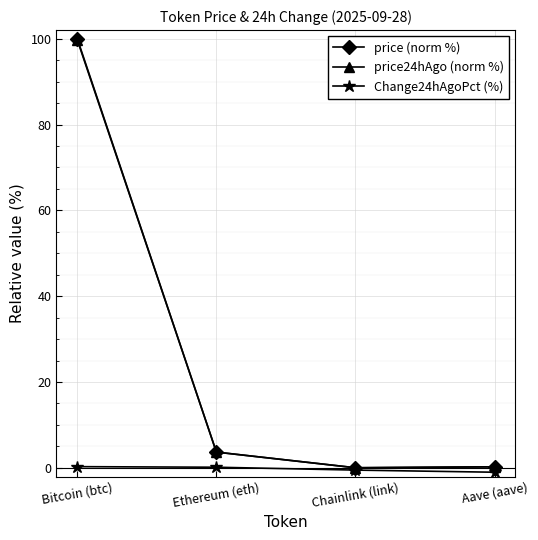

What is the label of the 4th point from the left?

Aave (aave)